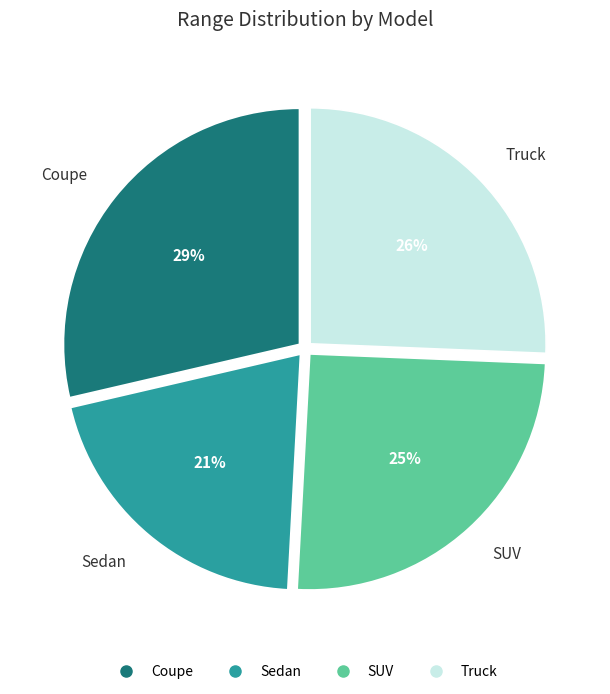

To the nearest percent, what portion does Sedan represent?

21%